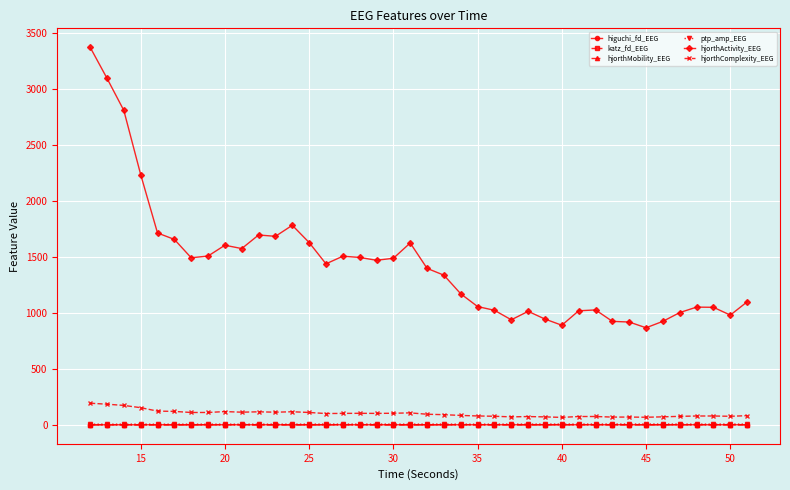

What is the difference between the second highest and minimum values in the hjorthComplexity_EEG series?

117.9